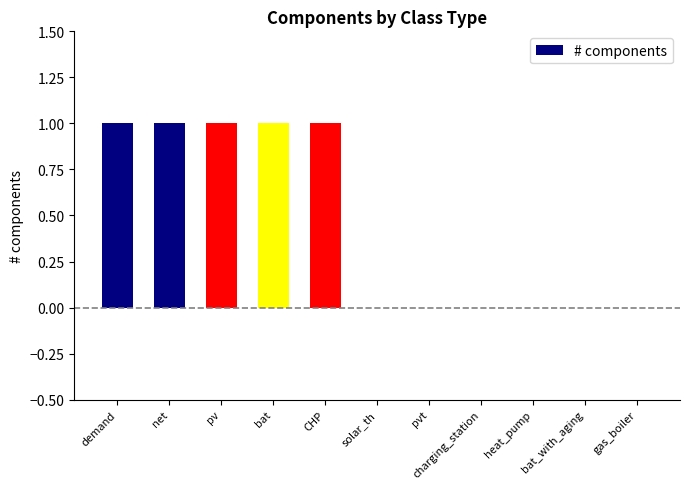

The value at pvt is 0. True or false?

True